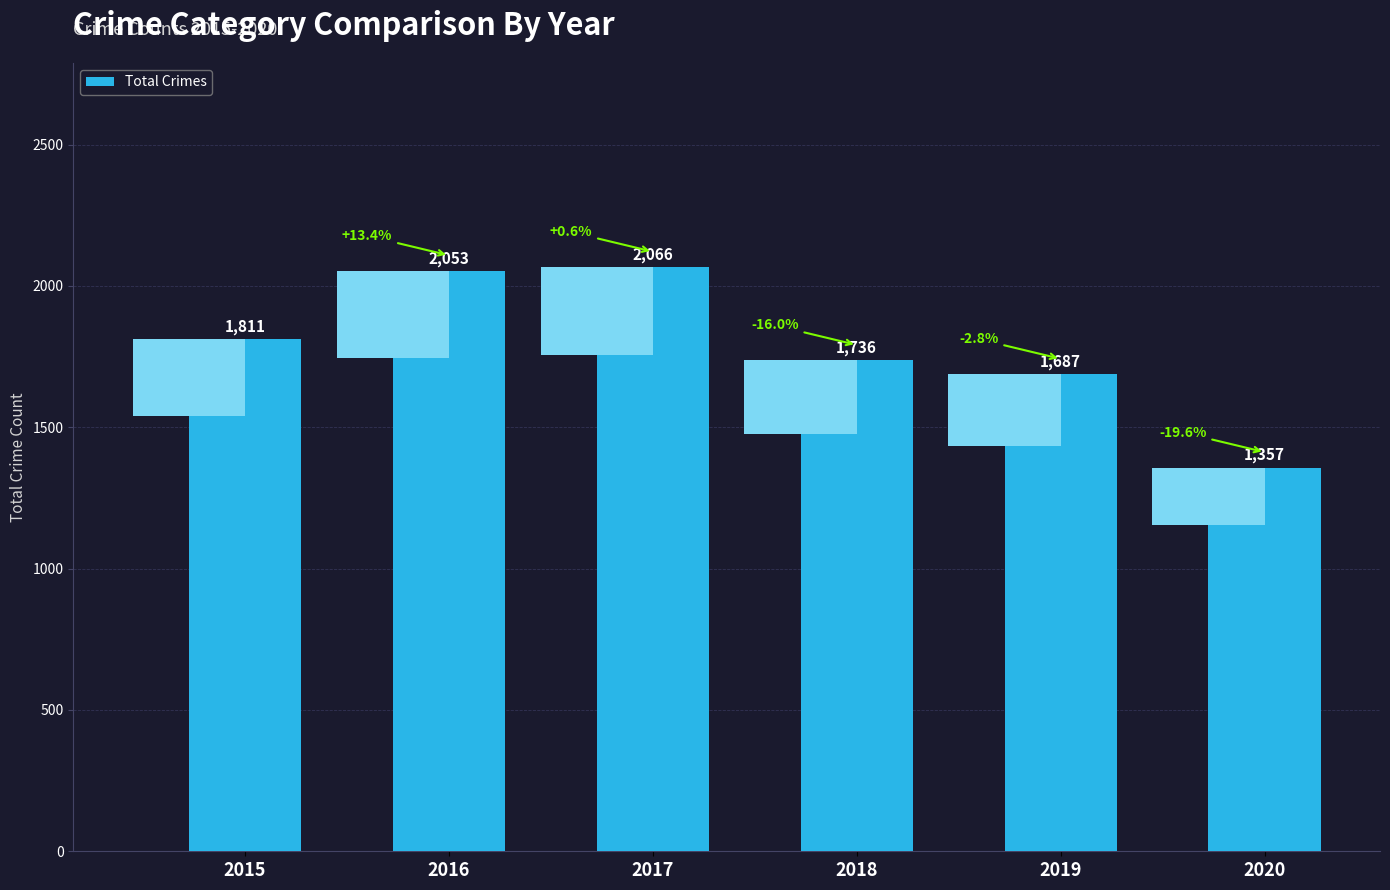

What is the sum of the values at 2019 and 2017?

3753